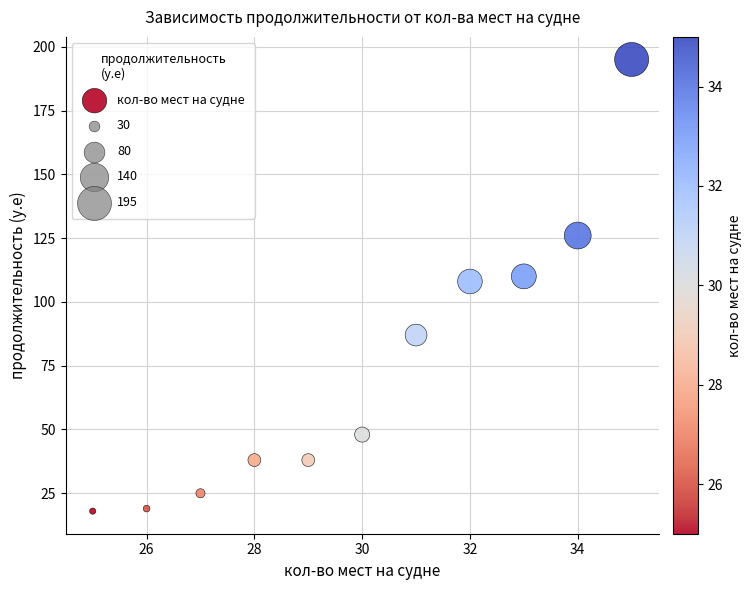

What Y value in the scatter plot is closest to 106?

108